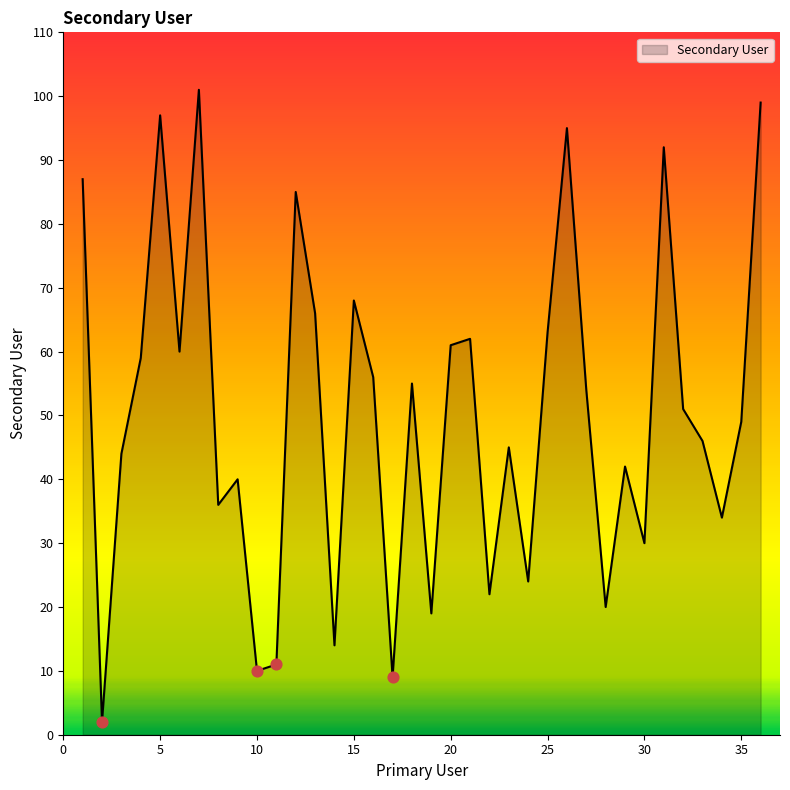

What is the maximum value shown in the chart?

101